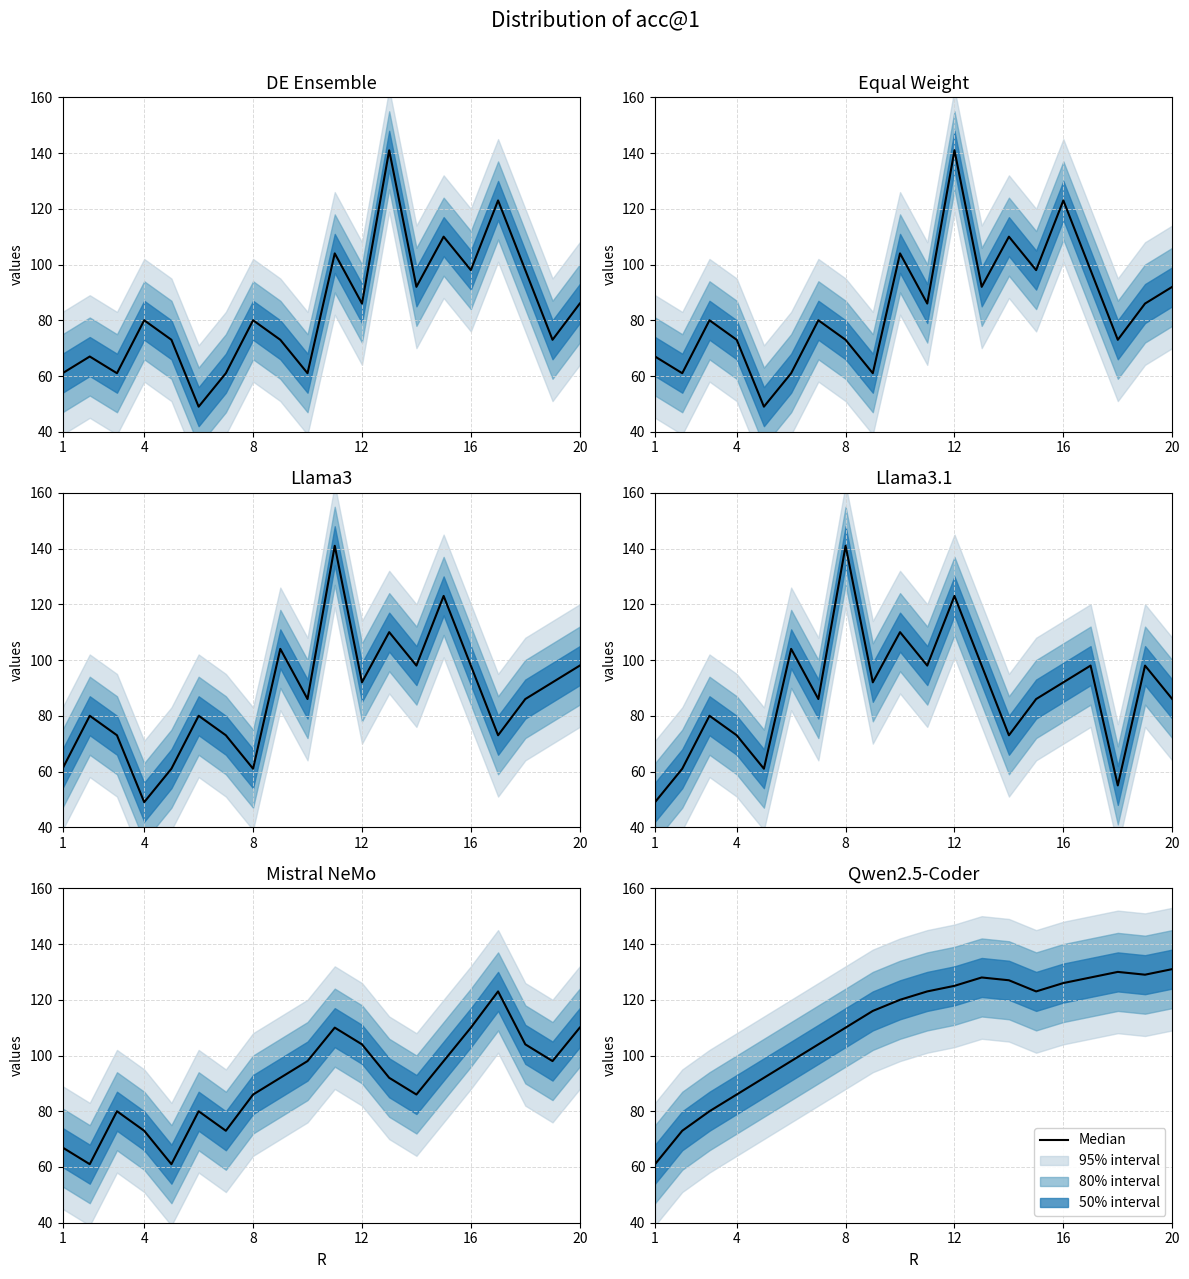

Does the chart have visible grid lines?

Yes